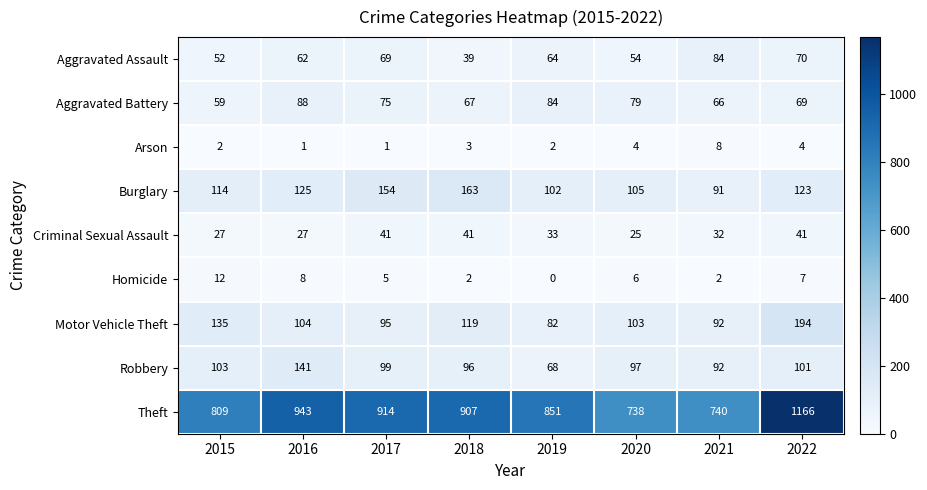

At how many categories does at least one series exceed 243?

8